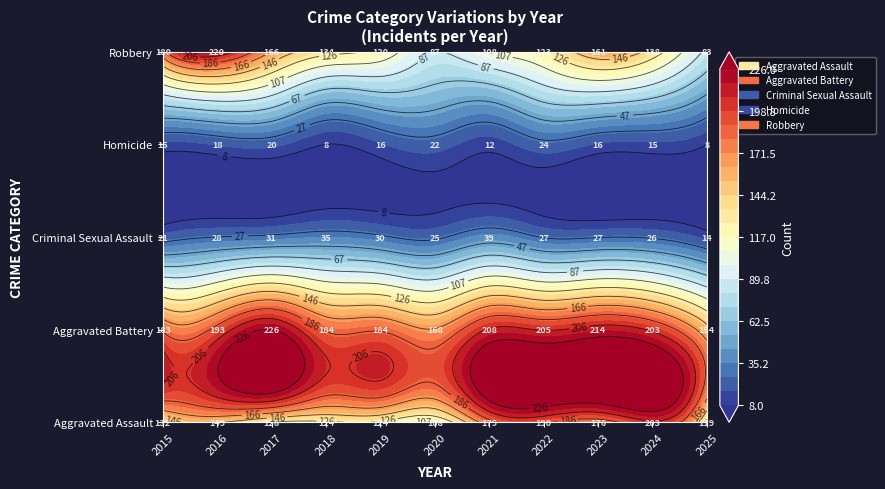

Where is Homicide nearest to the value 16?

2019